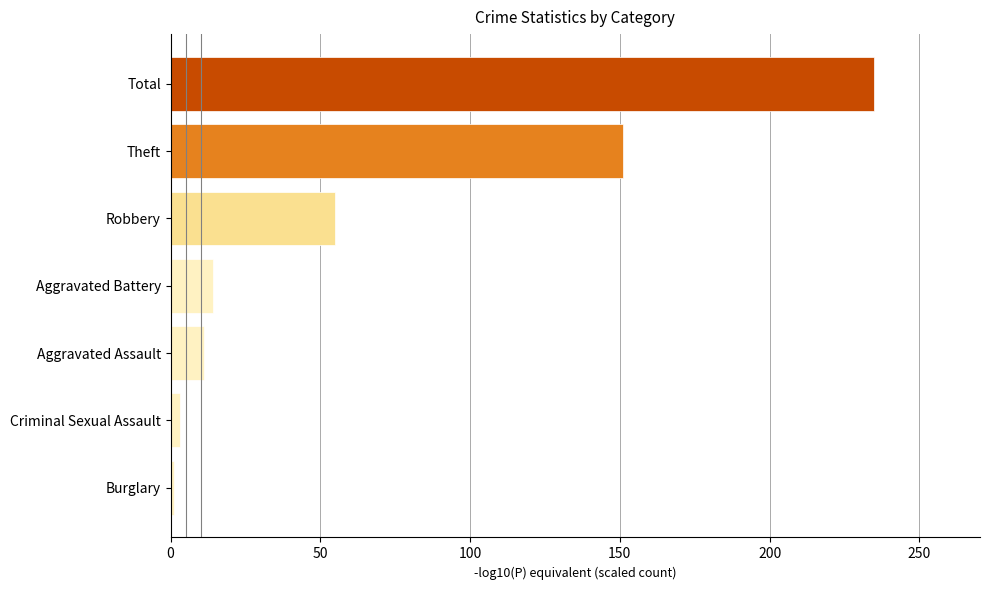

Approximately how many times larger is the value at Theft compared to Aggravated Battery?

10.8